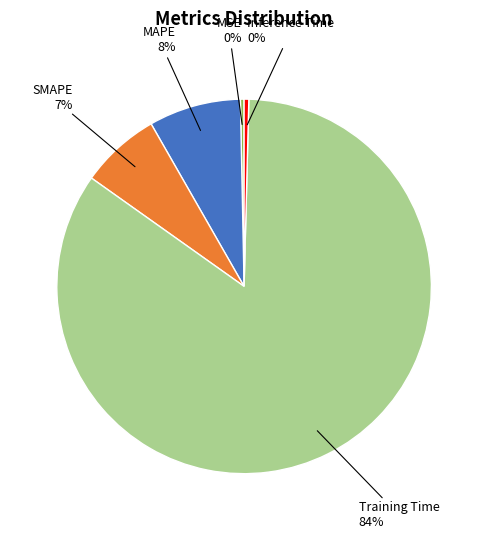

Which slice is the largest?

Training Time